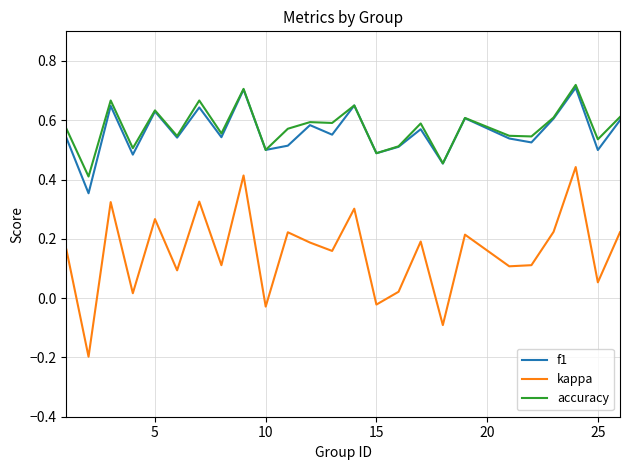

True or false: kappa and f1 cross at least once.

False